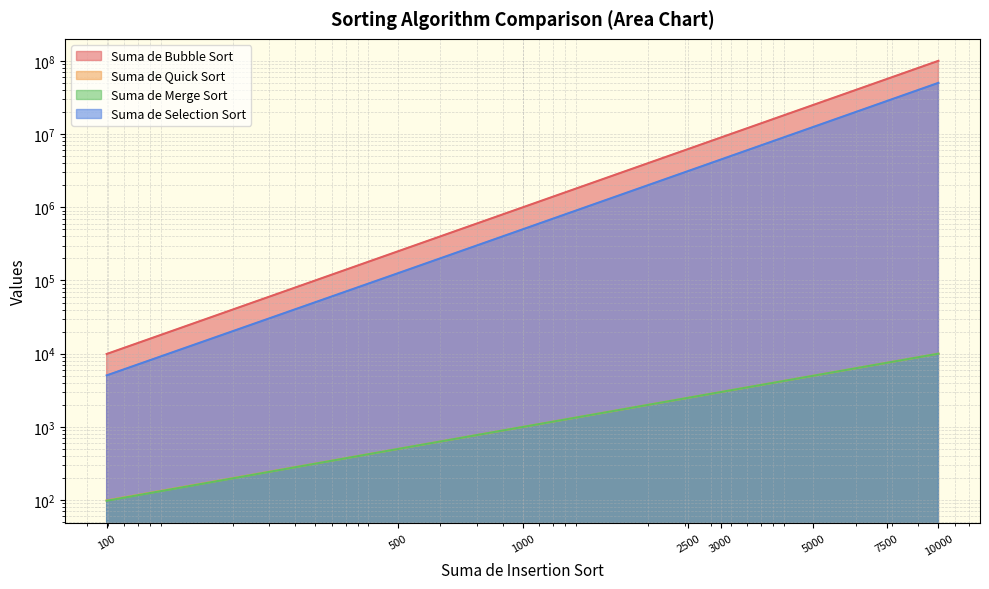

Between 500 and 1000, which series saw the biggest shift?

Suma de Bubble Sort